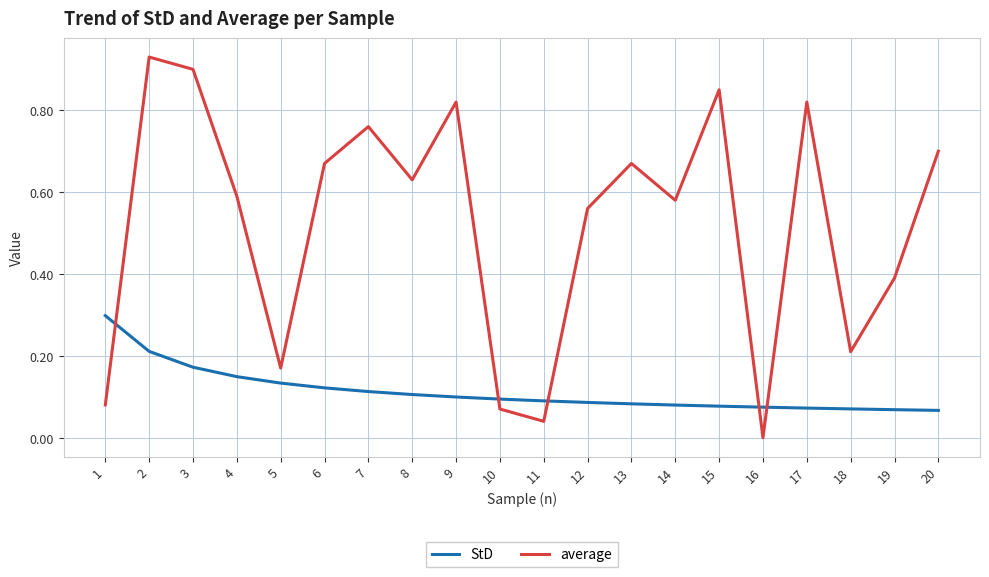

Is the value of average at 2 greater than the value of StD at 12?

Yes